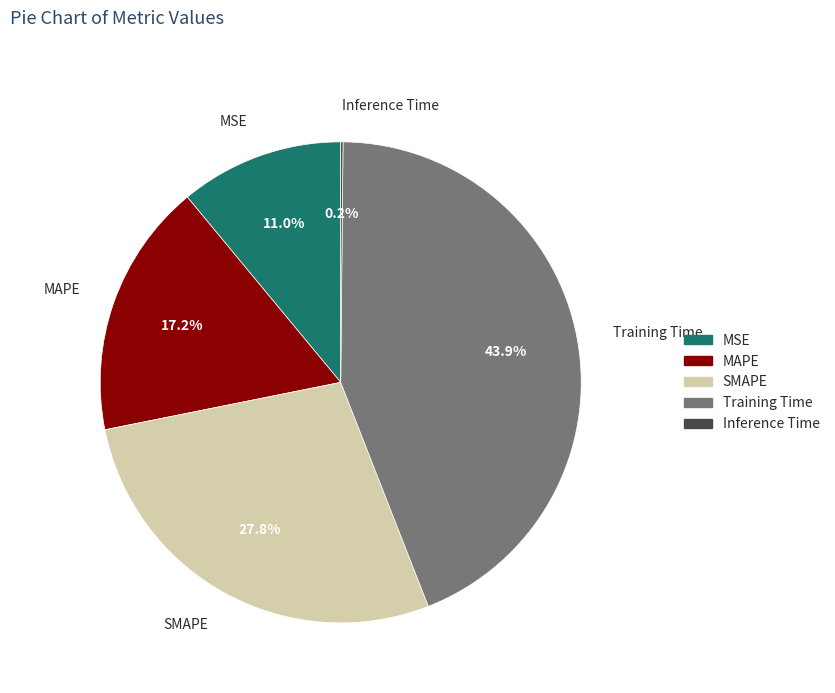

Which slice is the largest?

Training Time